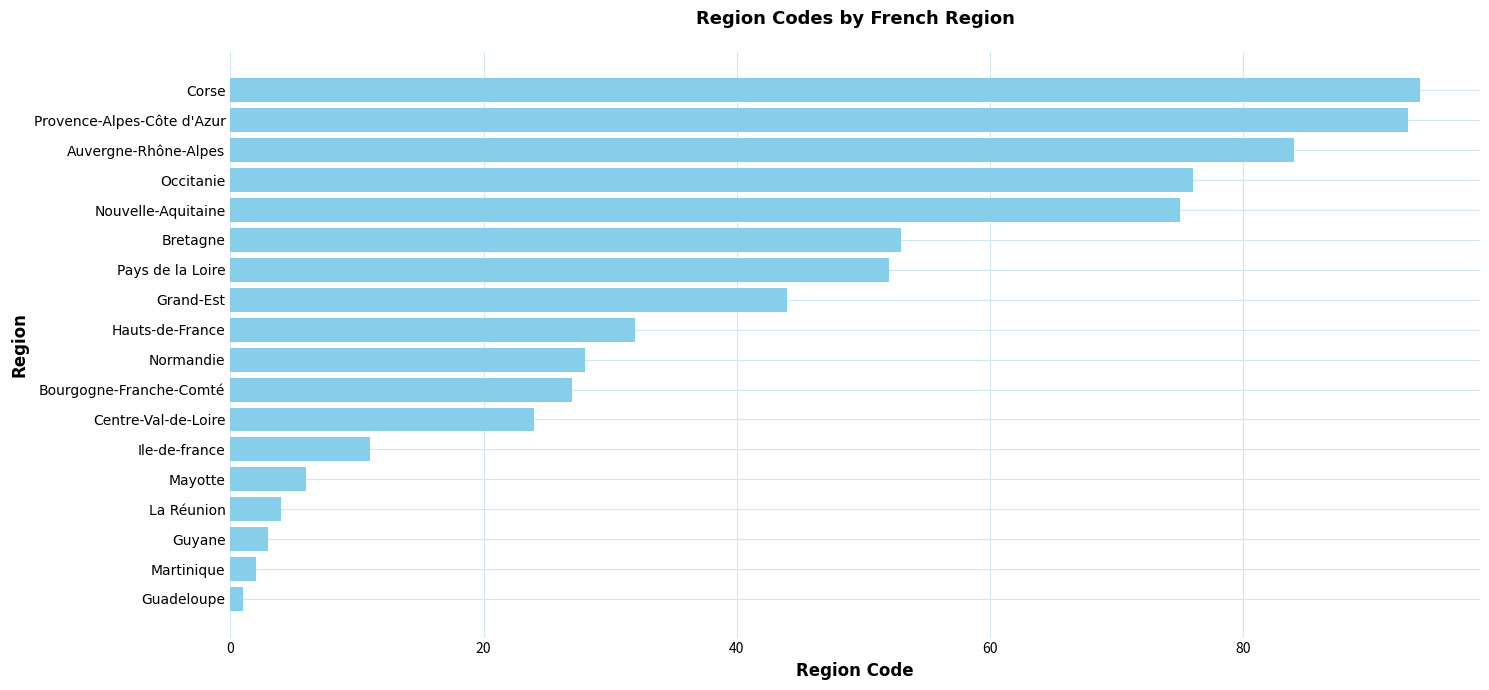

What is the maximum value shown in the chart?

94